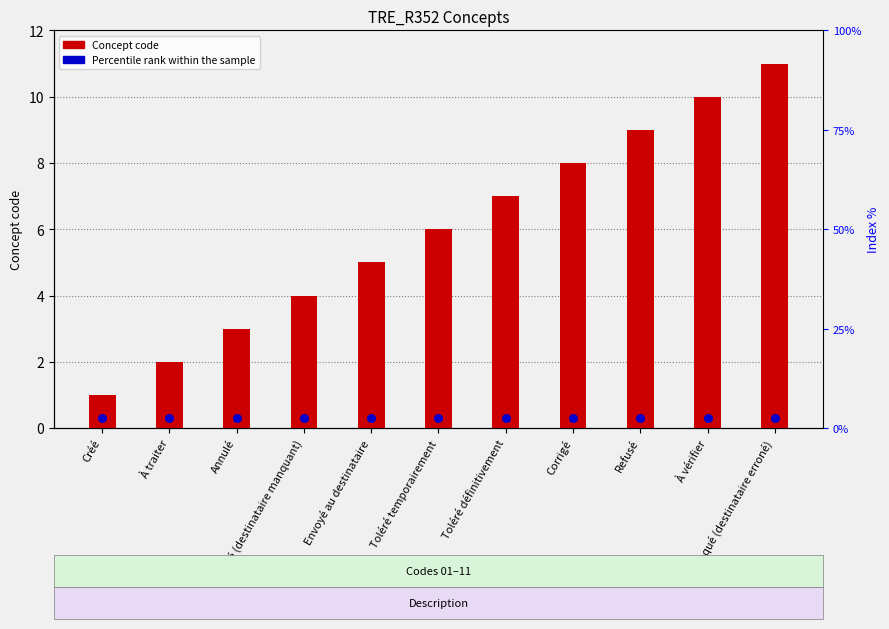

Which series has the widest spread of Y values?

Concept code